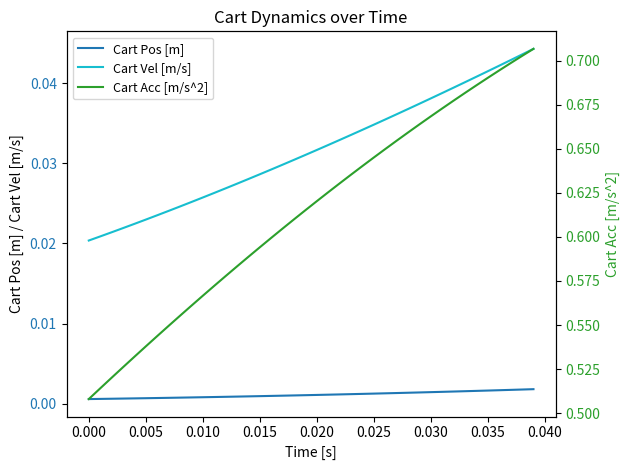

Reading right to left, list all the values displayed in this chart.

Cart Pos [m]: 0.0	0.0	0.0	0.0	0.0	0.0	0.0	0.0	0.0	0.0	0.0	0.0	0.0	0.0	0.0	0.0	0.0	0.0	0.0	0.0	0.0	0.0	0.0	0.0	0.0	0.0	0.0	0.0	0.0	0.0	0.0	0.0	0.0	0.0	0.0	0.0	0.0	0.0	0.0	0.0
Cart Vel [m/s]: 0.0	0.0	0.0	0.0	0.0	0.0	0.0	0.0	0.0	0.0	0.0	0.0	0.0	0.0	0.0	0.0	0.0	0.0	0.0	0.0	0.0	0.0	0.0	0.0	0.0	0.0	0.0	0.0	0.0	0.0	0.0	0.0	0.0	0.0	0.0	0.0	0.0	0.0	0.0	0.0
Cart Acc [m/s^2]: 0.7	0.7	0.7	0.7	0.7	0.7	0.7	0.7	0.7	0.7	0.7	0.7	0.7	0.6	0.6	0.6	0.6	0.6	0.6	0.6	0.6	0.6	0.6	0.6	0.6	0.6	0.6	0.6	0.6	0.6	0.6	0.6	0.5	0.5	0.5	0.5	0.5	0.5	0.5	0.5